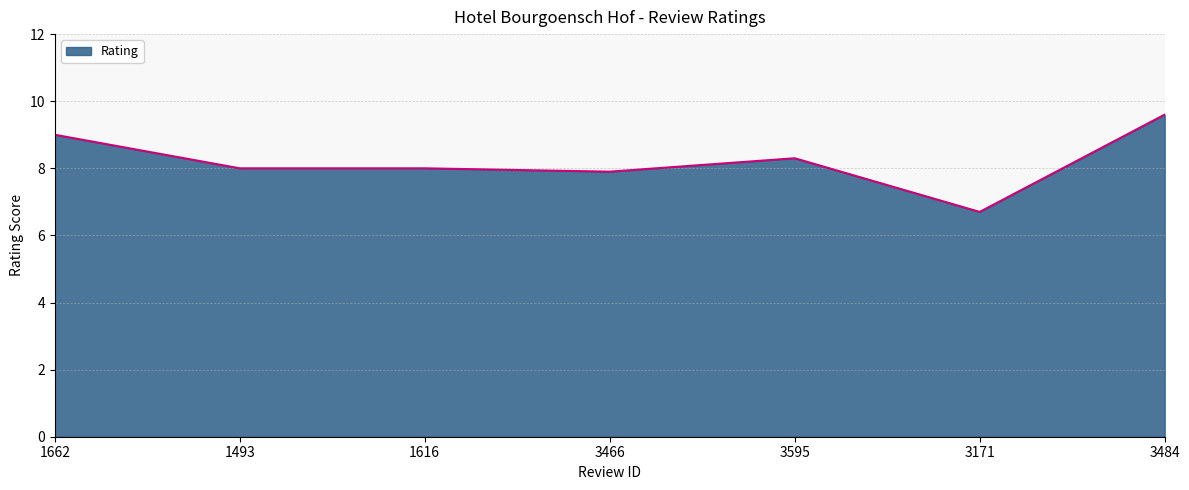

Count the number of data series in this chart.

1